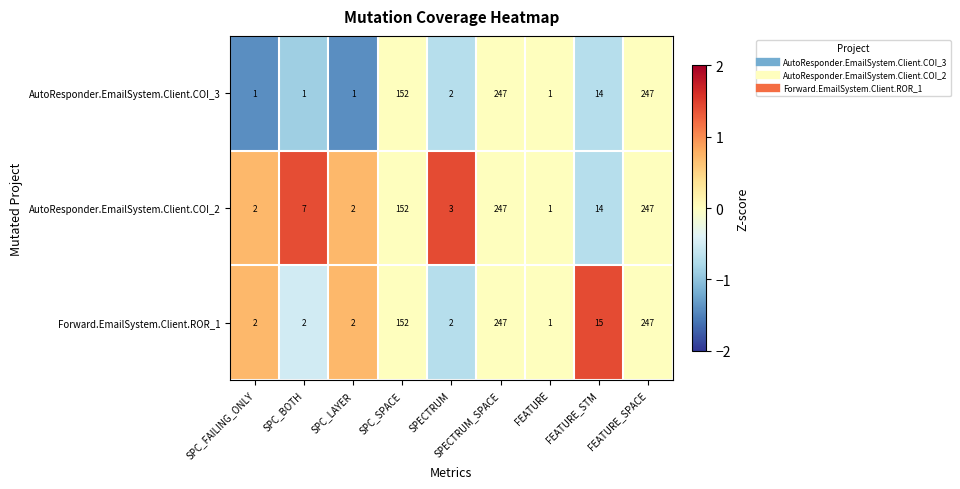

Rank the series by their average value, from lowest to highest.

AutoResponder.EmailSystem.Client.COI_3, Forward.EmailSystem.Client.ROR_1, AutoResponder.EmailSystem.Client.COI_2